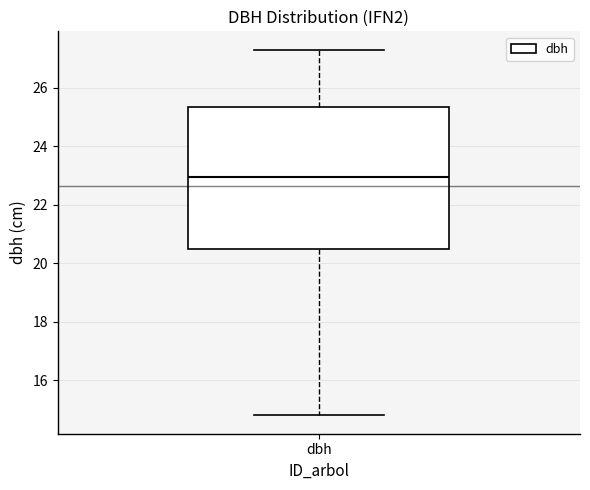

Transcribe this box plot: give where the median line is, the range the box spans, and where the two whiskers end, as read against the y-axis. The values are not printed on the chart, so give them approximately, as read against the axis.

median 23.0, box 20.6 to 25.4, whiskers 14.8 to 27.4